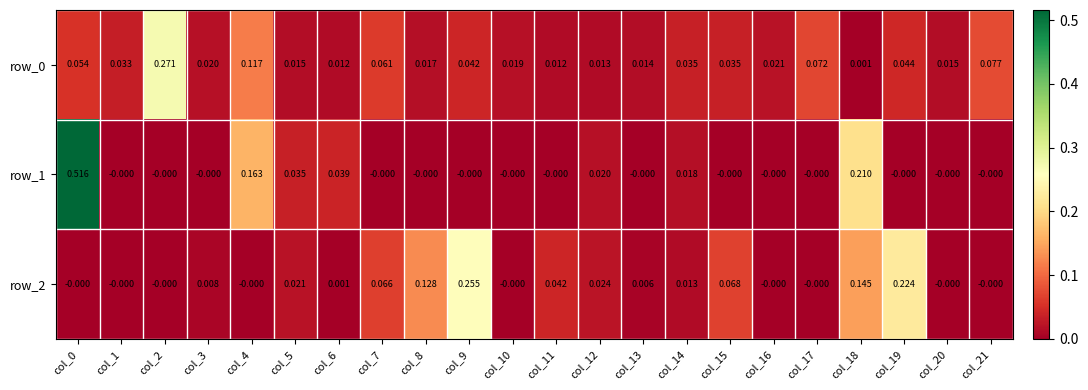

Is the value of row_2 at col_11 greater than the value of row_0 at col_15?

Yes